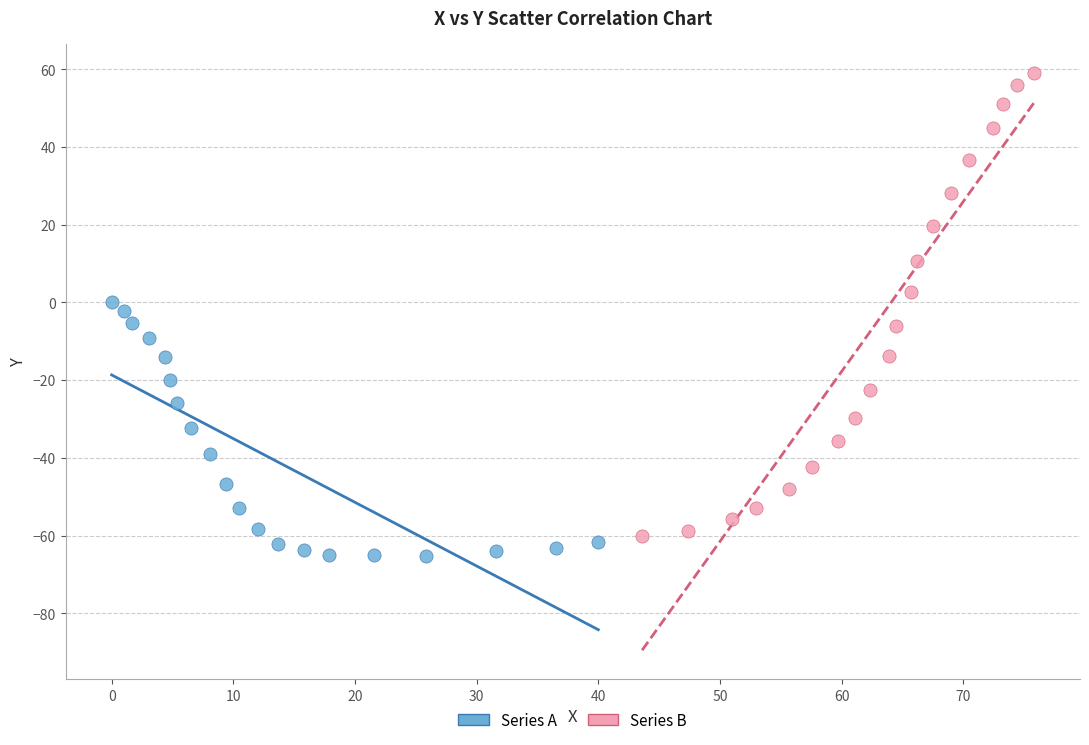

Which series contains the highest Y value?

Series B